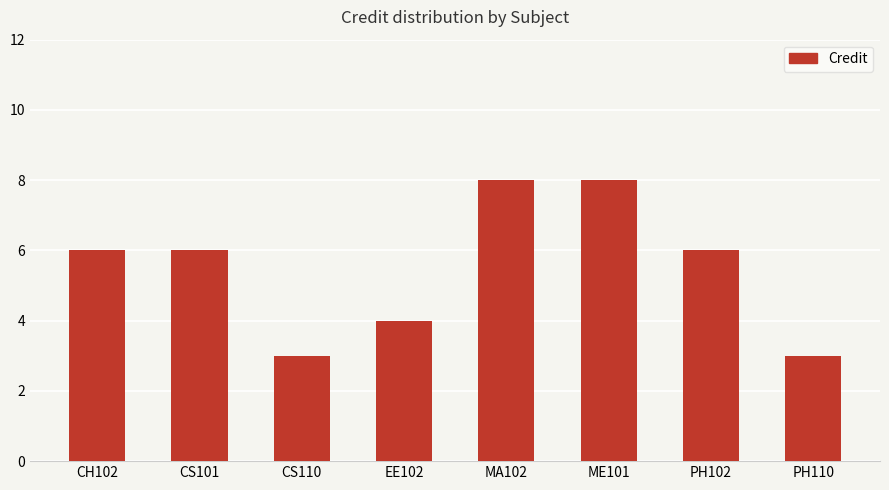

Reading left to right, list all the values displayed in this chart.

6	6	3	4	8	8	6	3